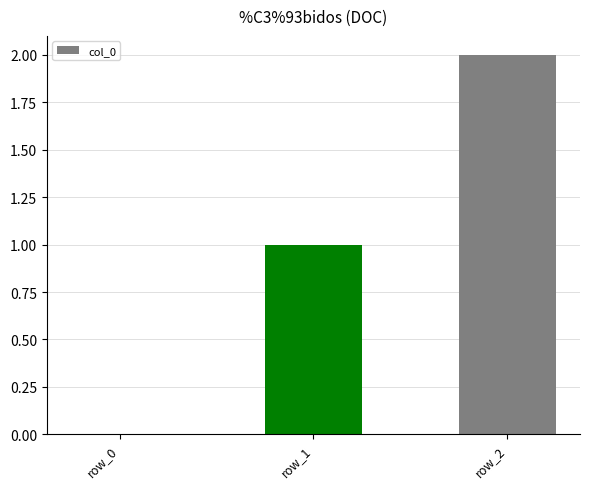

Is it true that the value at row_2 is 2?

True